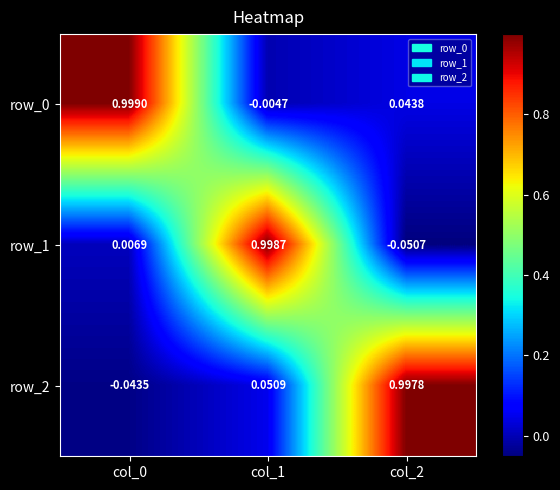

What is the difference between the highest and lowest values at col_1?

1.0